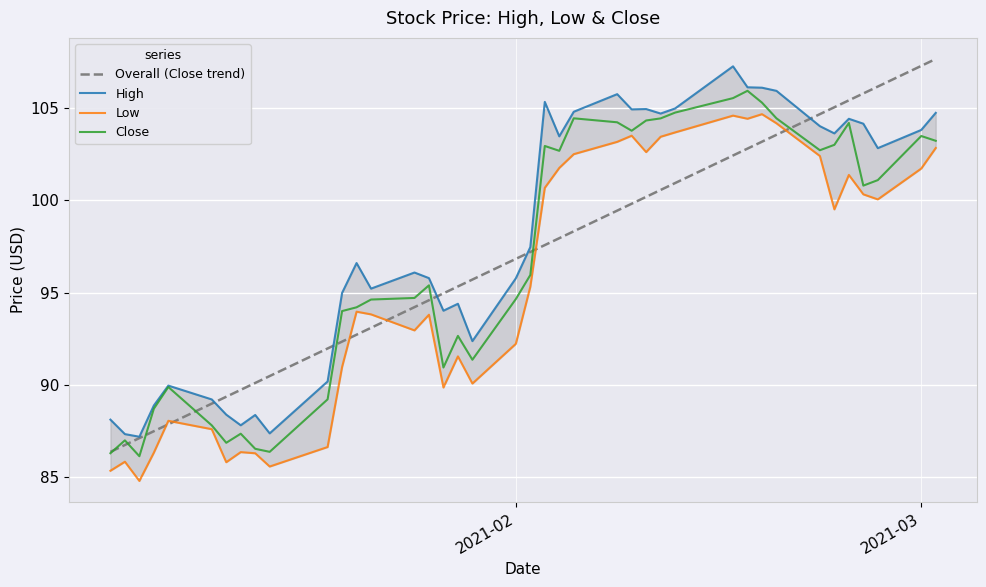

Rank the series by their maximum value, from lowest to highest.

Low, Close, High, Overall (Close trend)